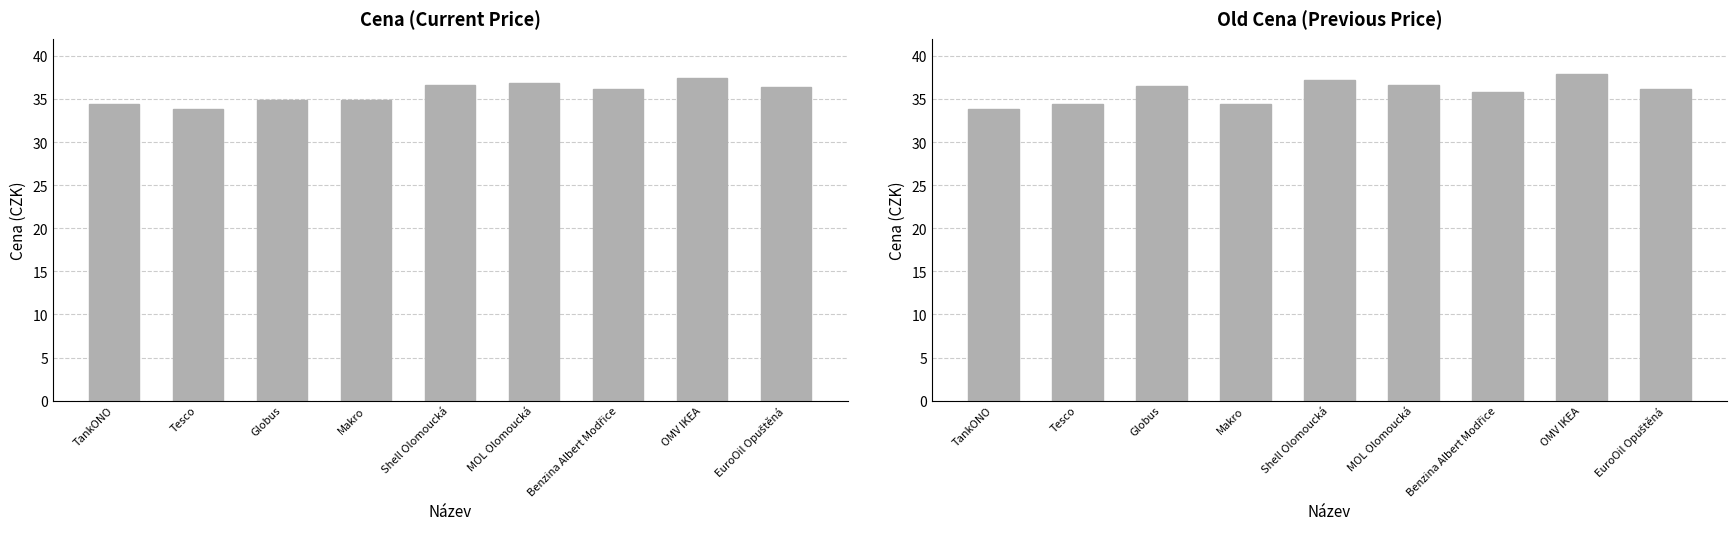

What is the label of the 6th bar from the left?

MOL Olomoucká